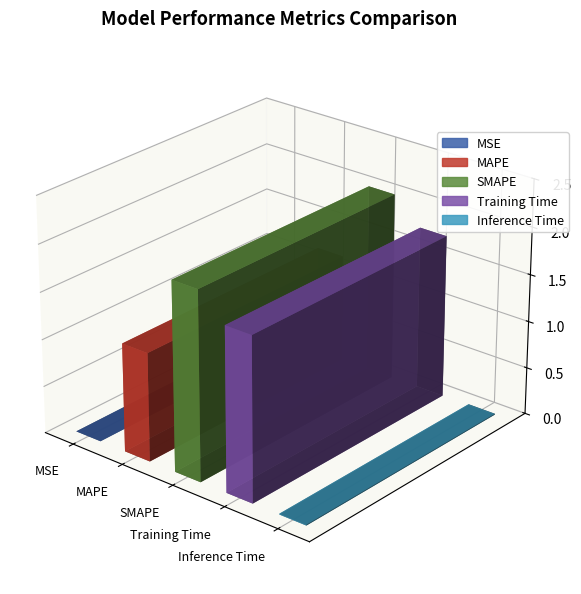

Rank the categories by value from lowest to highest.

MSE, Inference Time, MAPE, Training Time, SMAPE